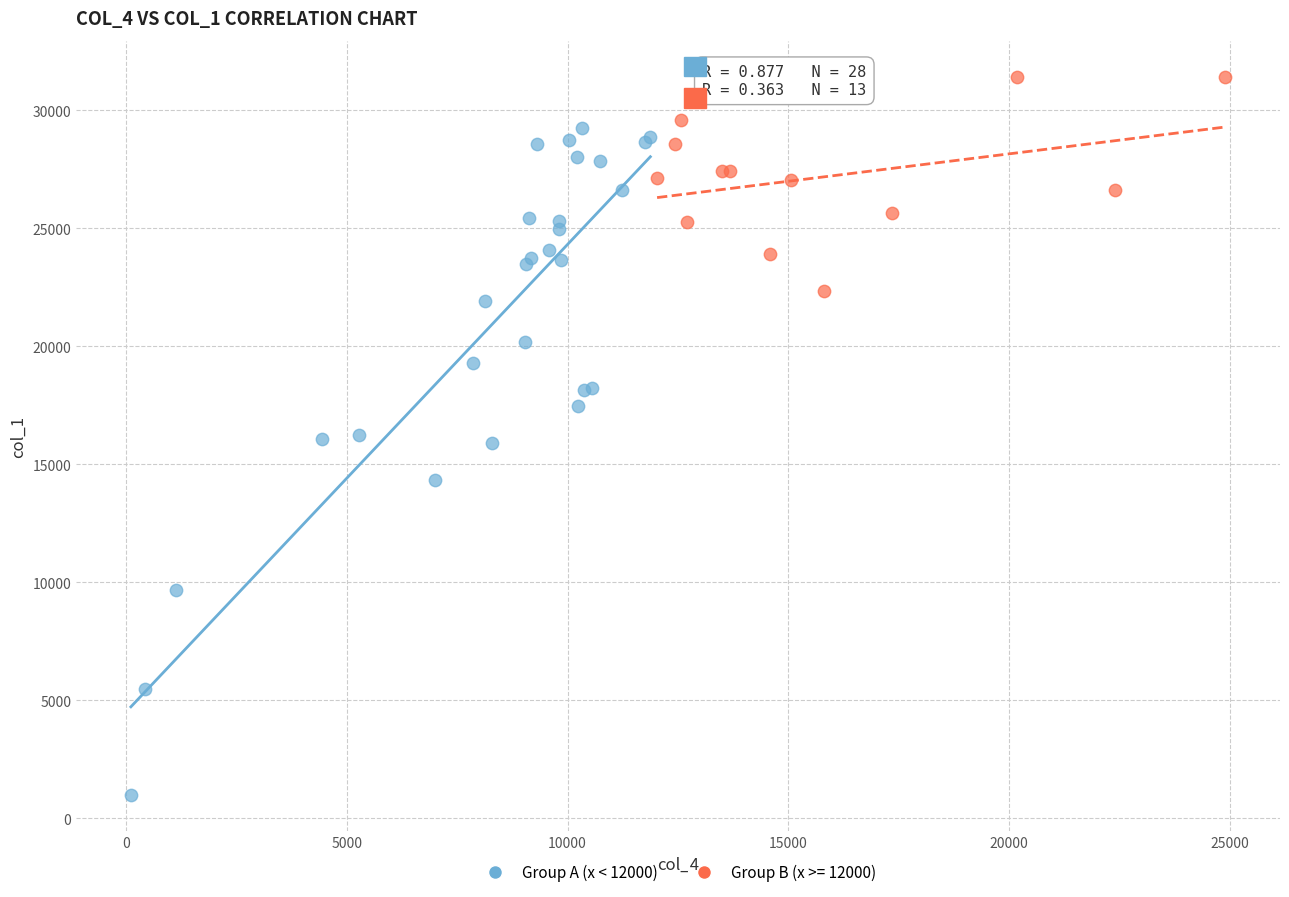

Which series has the largest Y range (max minus min)?

Group A (x < 12000)